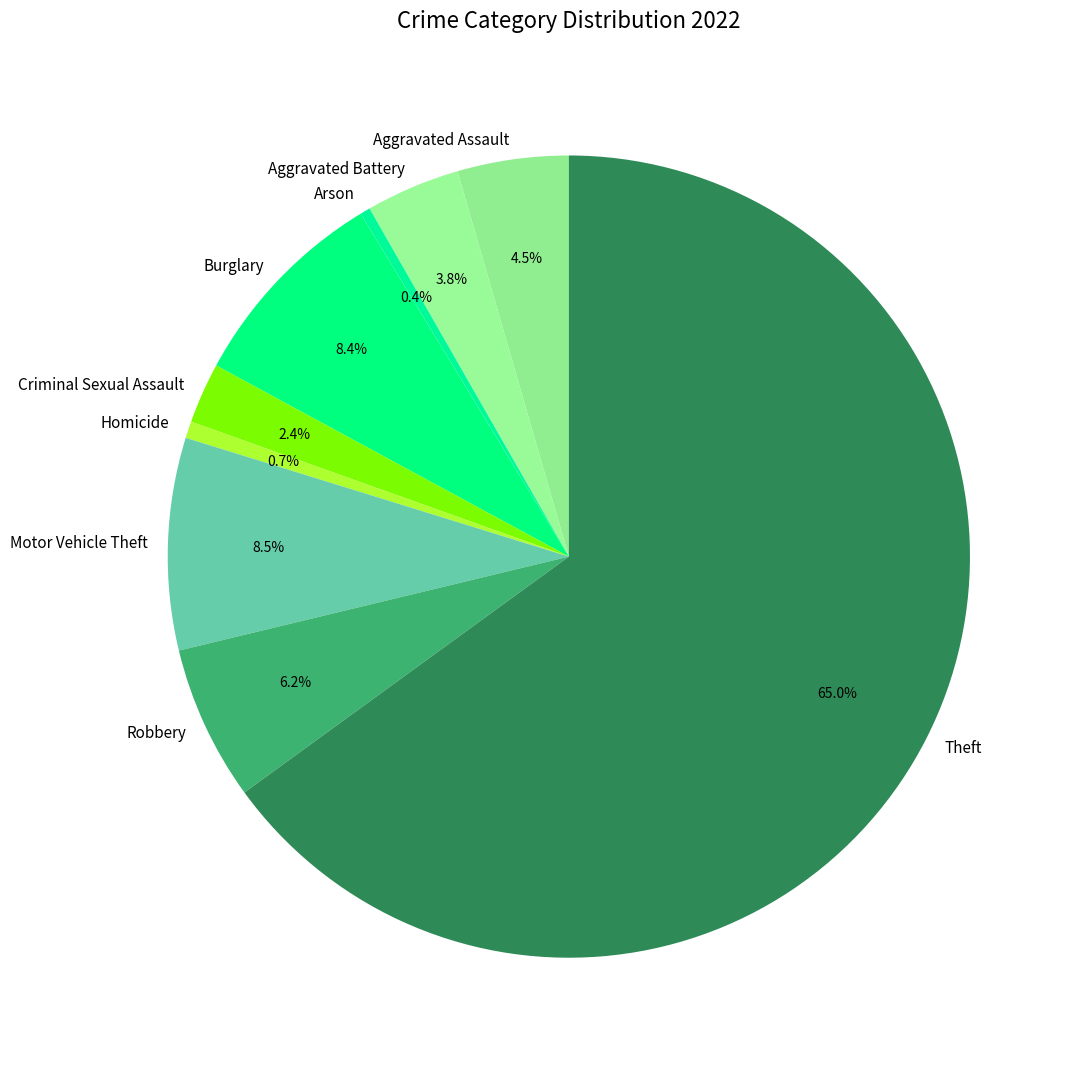

Which slice is the largest?

Theft